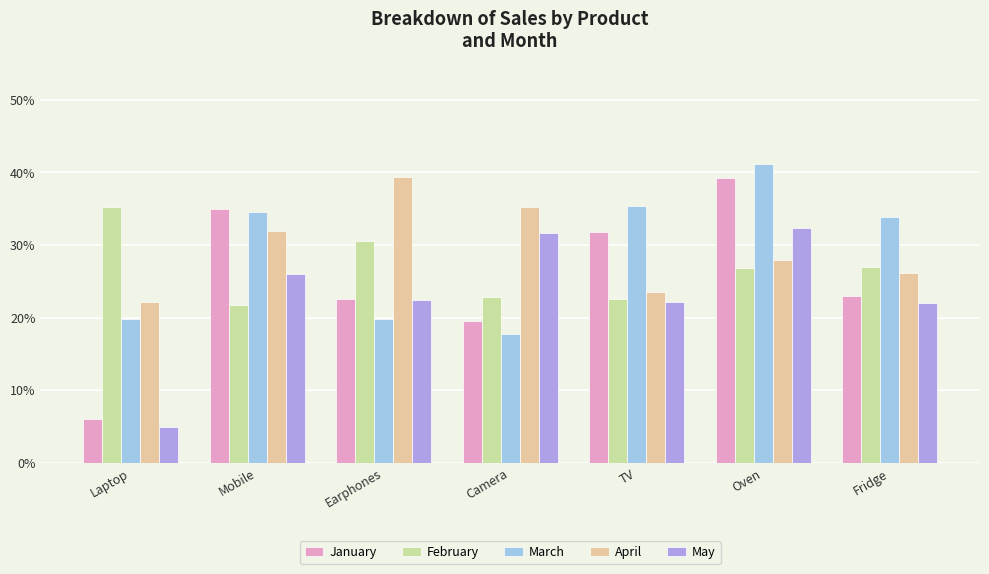

Where does the May series first go above 22?

Mobile